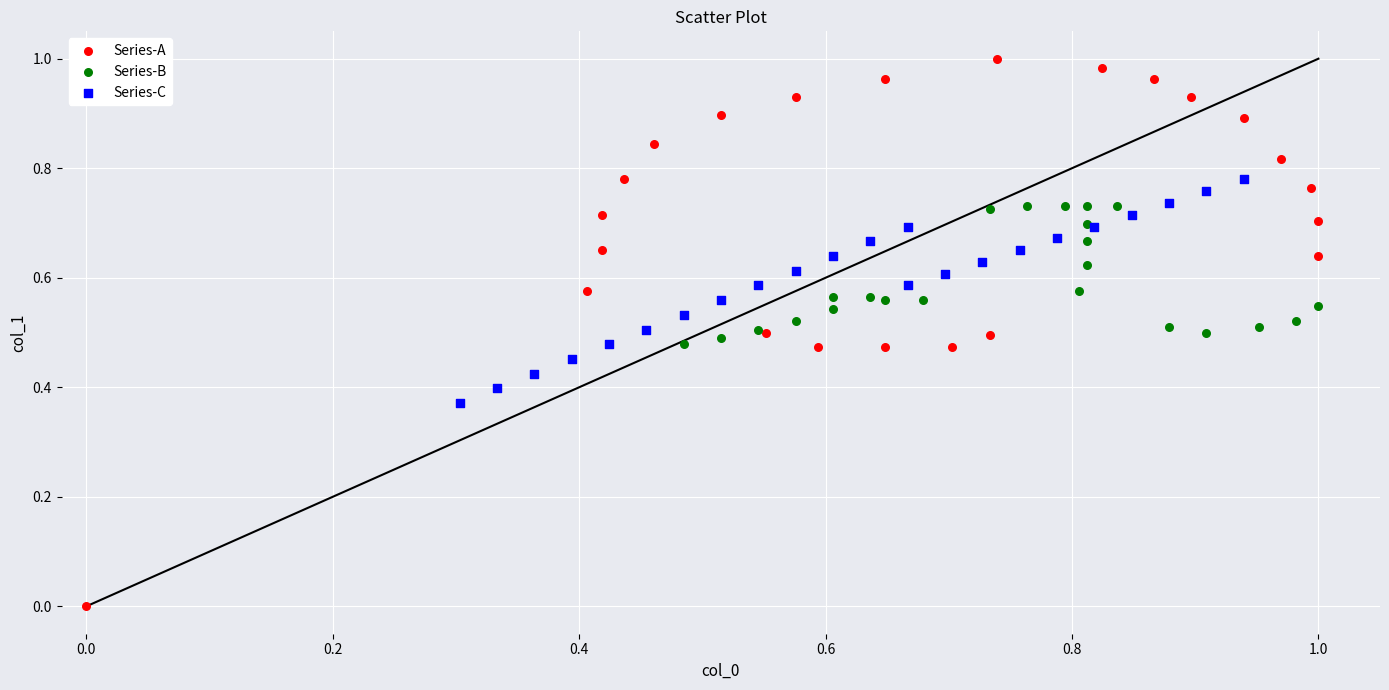

Which series contains the highest Y value?

Series-A